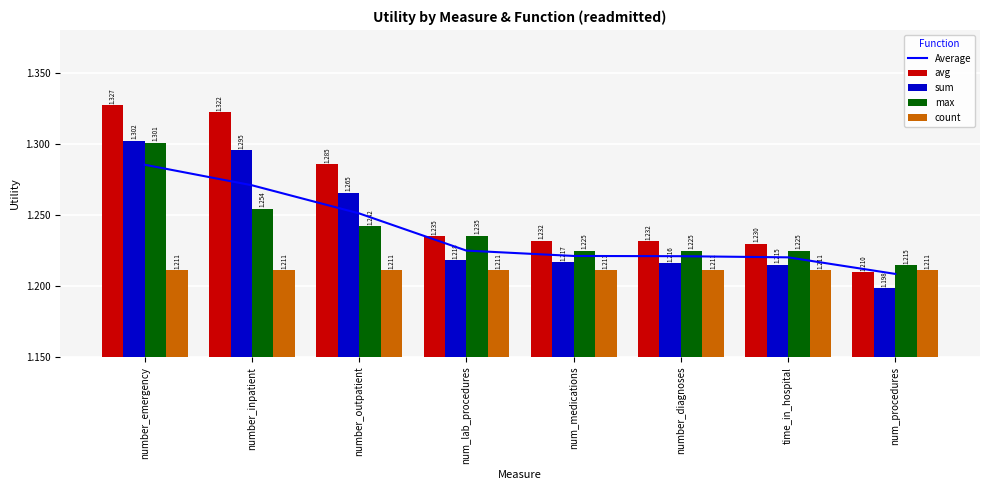

What are all the series names shown in the legend?

Average, avg, sum, max, count